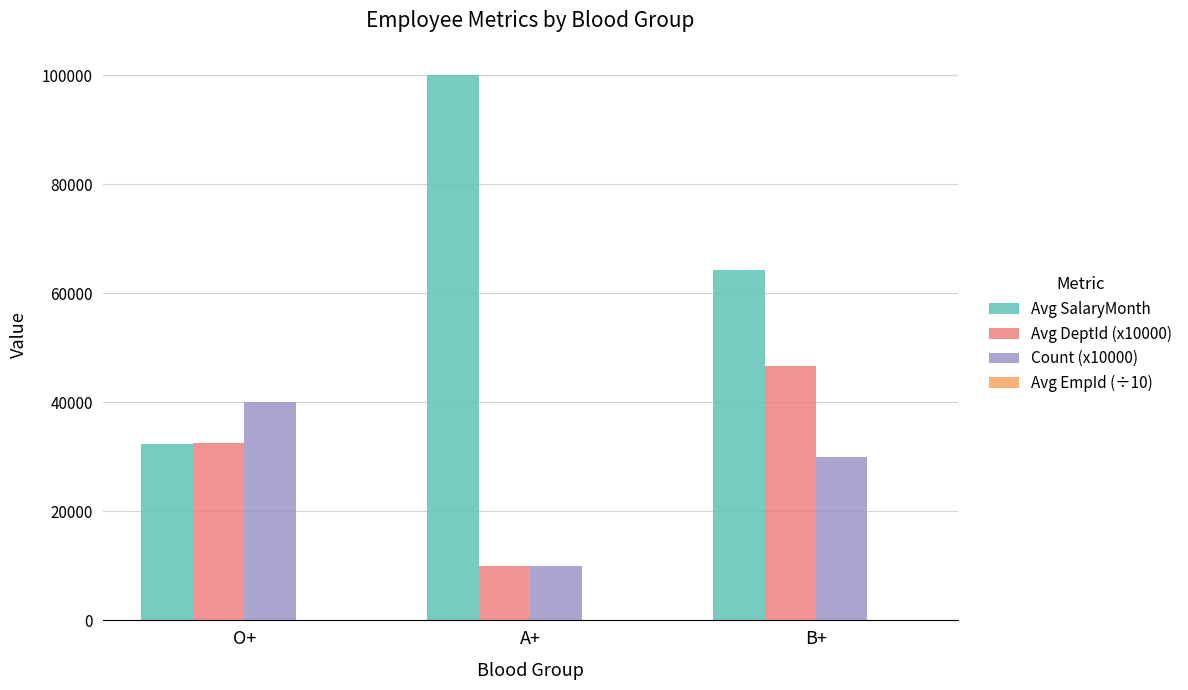

Is it true that Count (x10000) equals 40000.0 at O+?

True